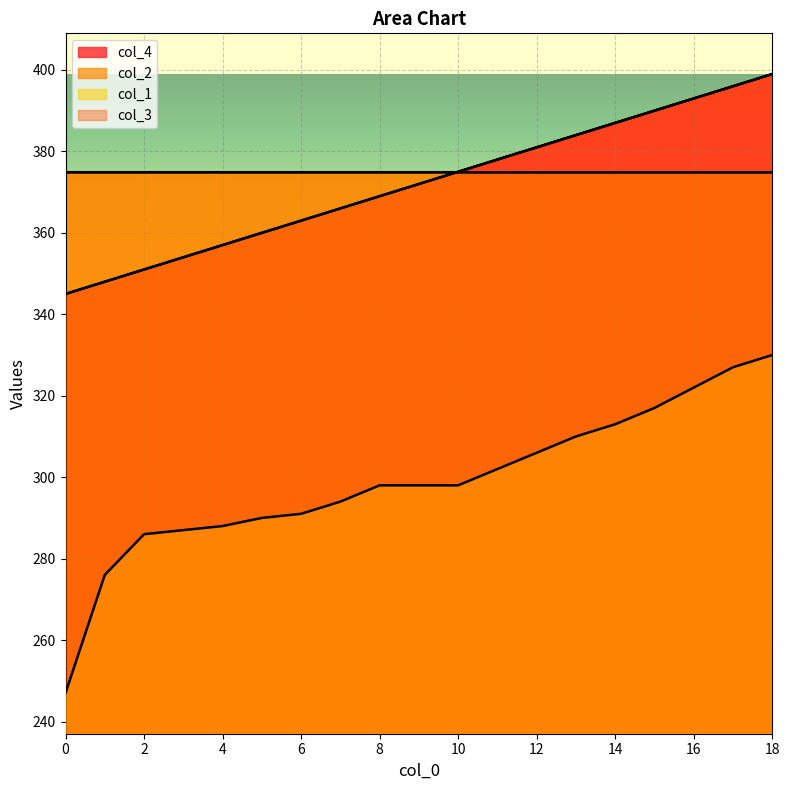

At 0, list the series in order from smallest to largest.

col_1, col_4, col_3